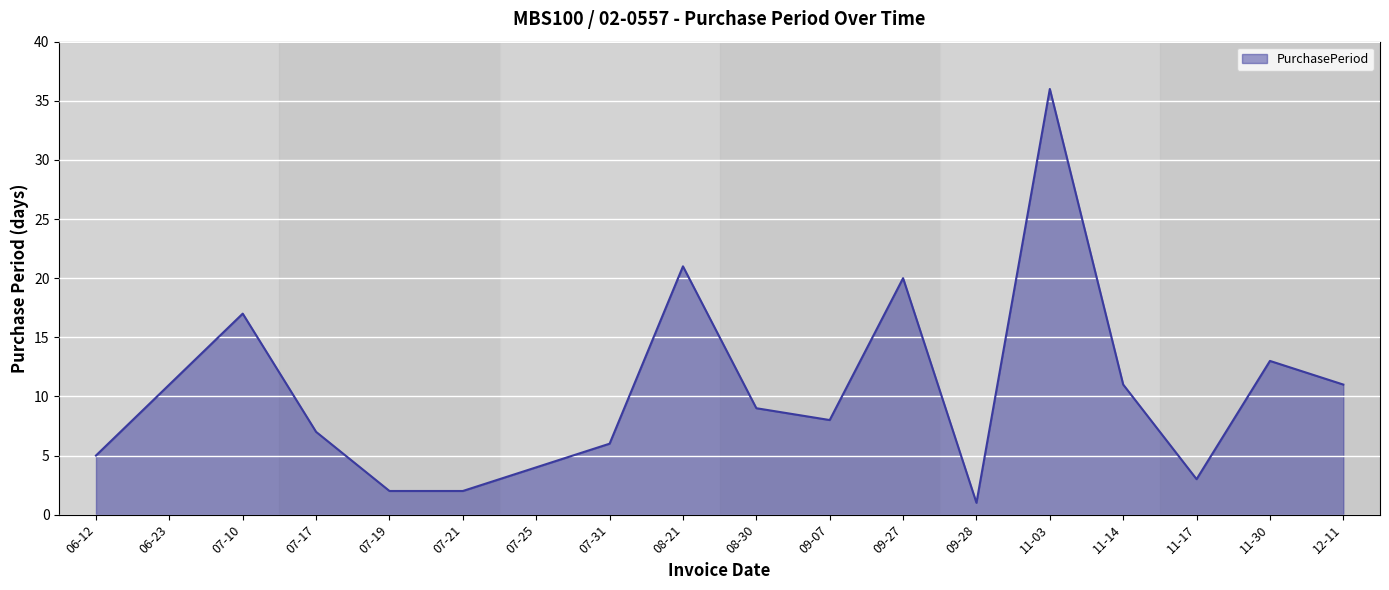

The value at 07-25 is 6. True or false?

False